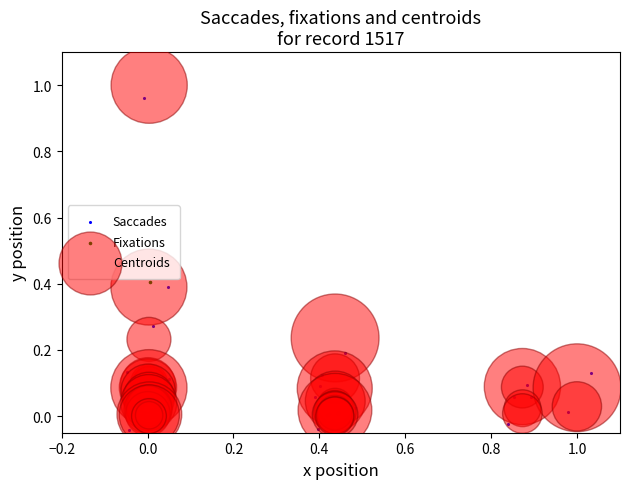

What are all the series names shown in the legend?

Saccades, Fixations, Centroids